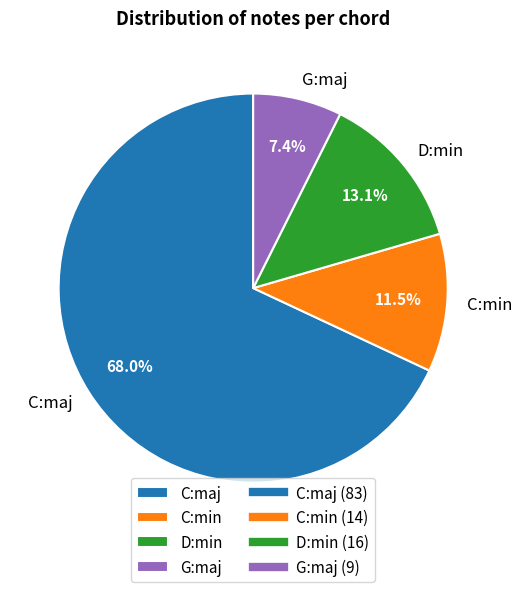

What is the majority slice?

C:maj